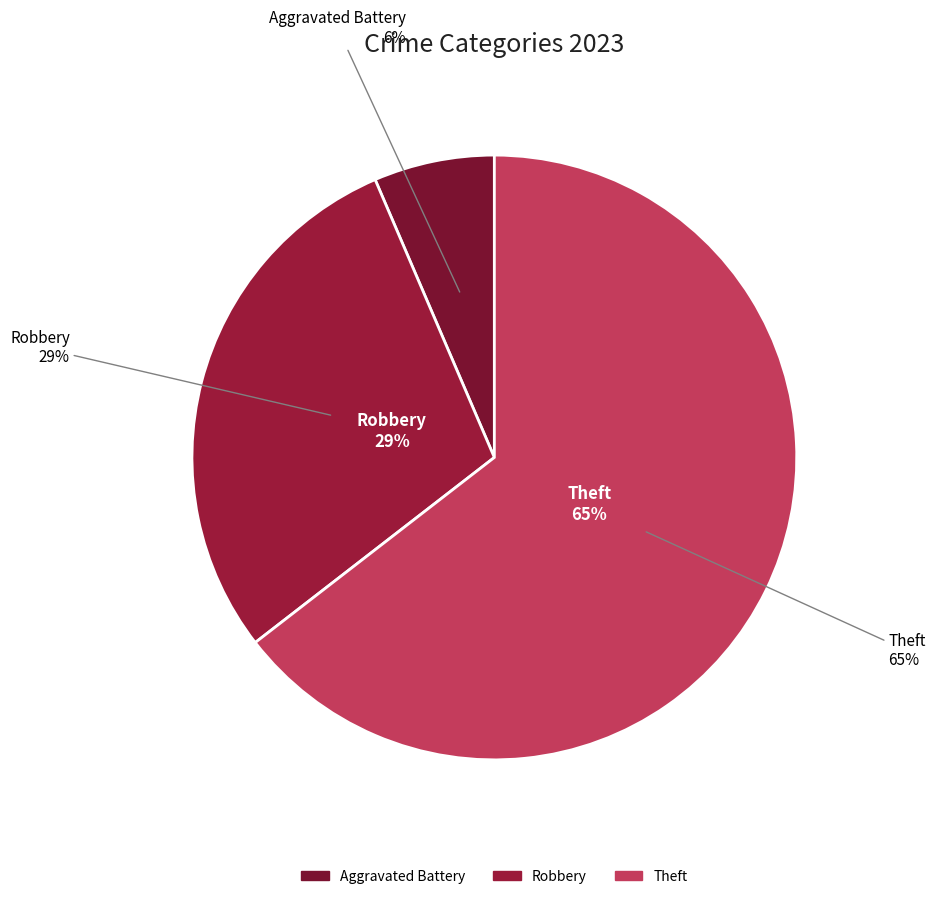

What is the majority slice?

Theft